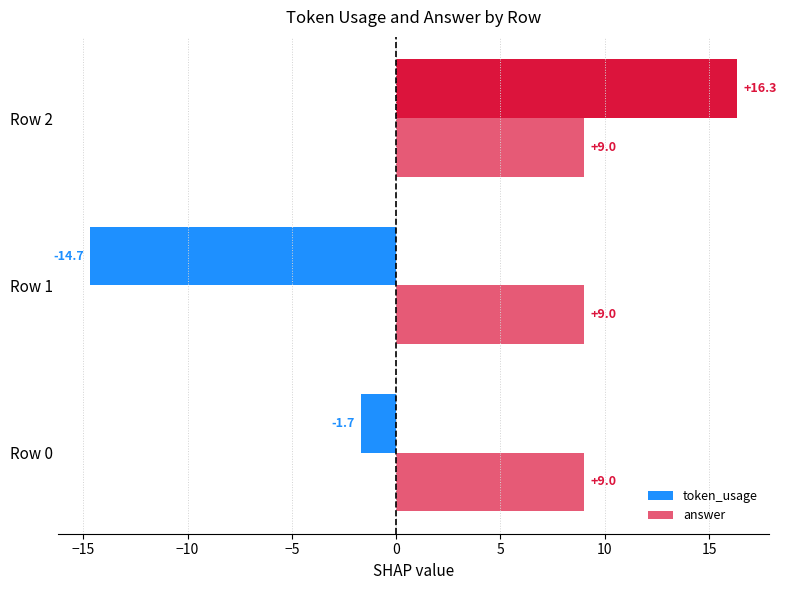

How many data points does each series have?

3